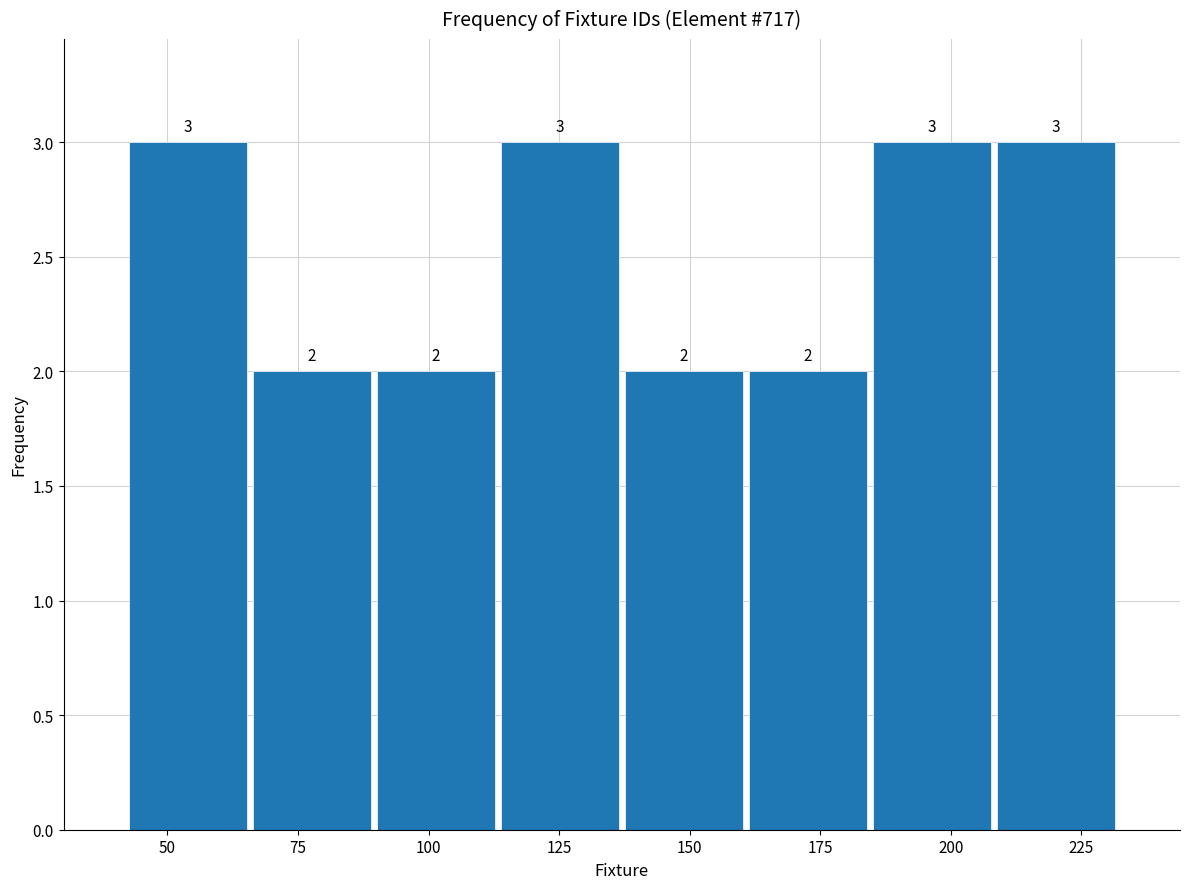

Reading left to right, list every bar in this chart as the range it spans on the x-axis followed by its height. The bar edges are not printed on the chart, so give them approximately, as read against the axis.

40 to 65: 3
65 to 90: 2
90 to 115: 2
115 to 135: 3
135 to 160: 2
160 to 185: 2
185 to 210: 3
210 to 230: 3